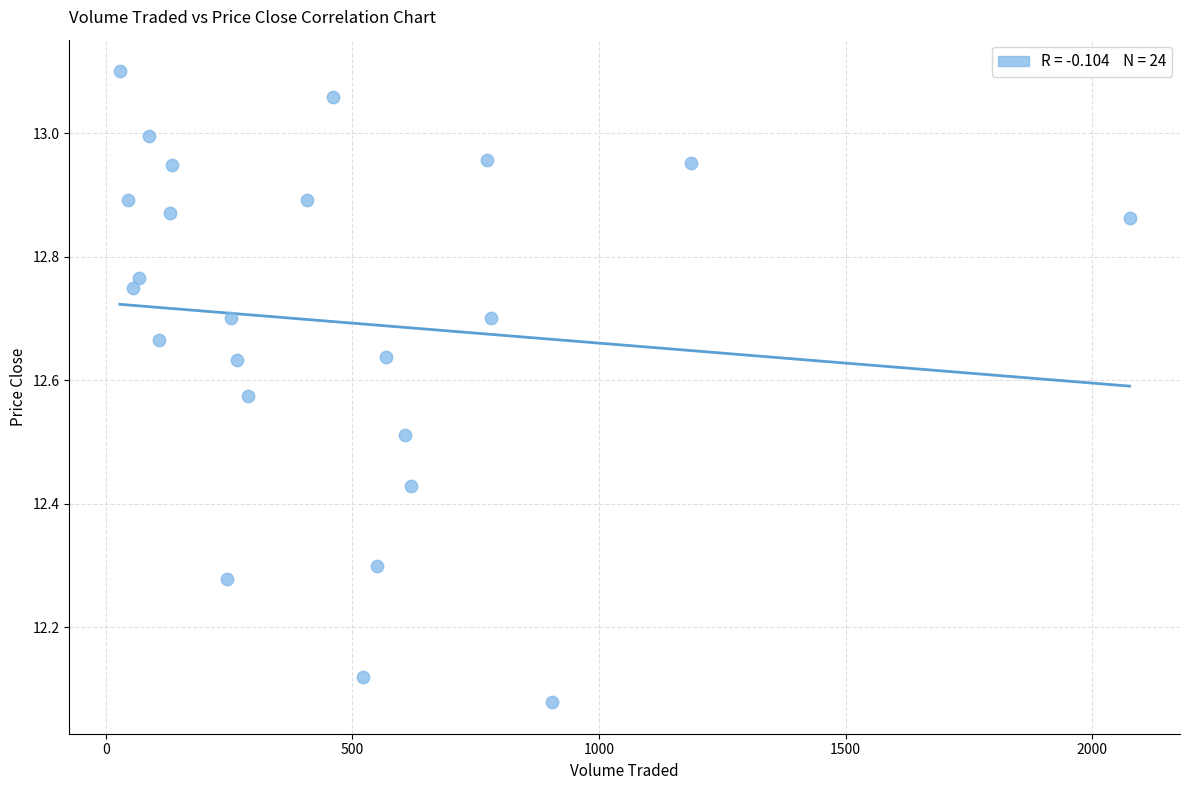

What is the range of Y values (max minus min)?

1.0